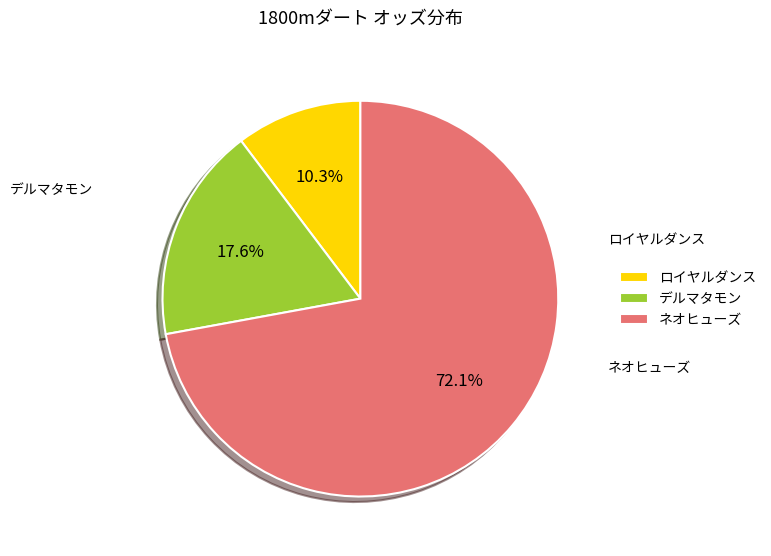

Combined, what portion of the pie is ロイヤルダンス and デルマタモン?

27.9%